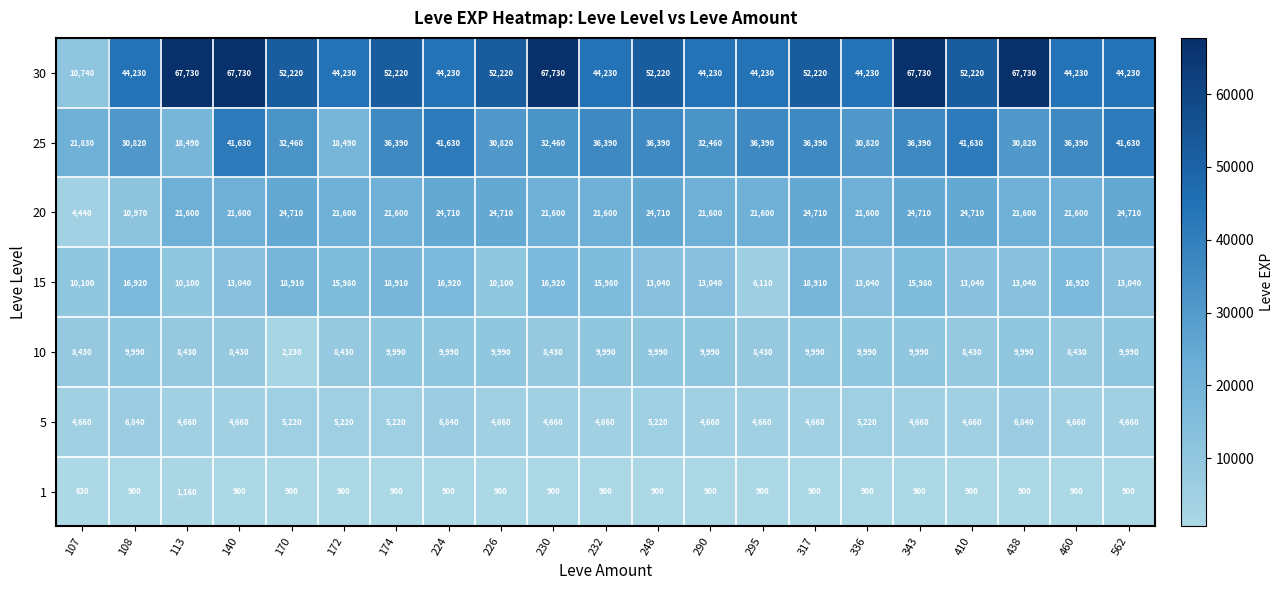

What is the difference between the 10 values at 295 and 290?

1560